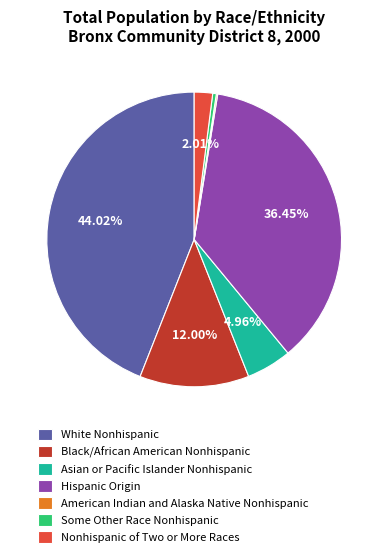

Which category has the biggest portion of the pie?

White Nonhispanic